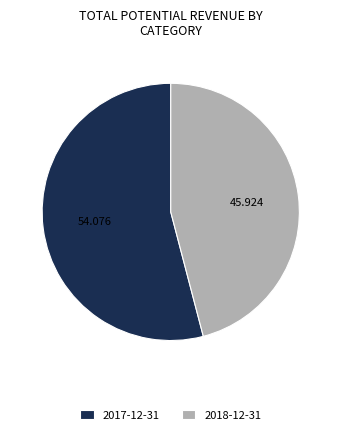

True or false: 2018-12-31 accounts for 35% of the total.

False